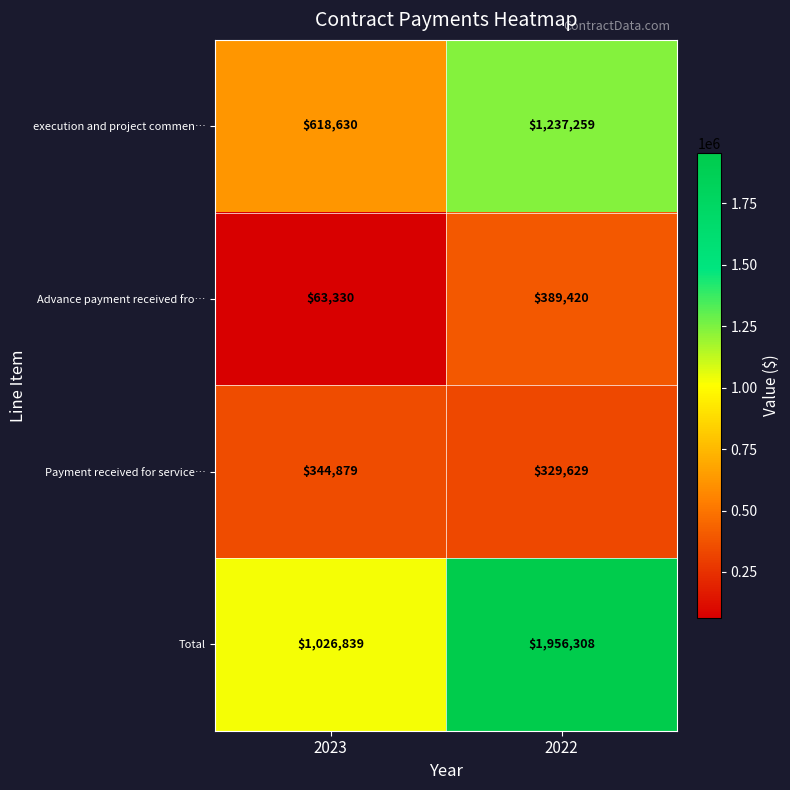

Reading left to right, extract all data points from this chart.

execution and project commen…: 618630	1237259
Advance payment received fro…: 63330	389420
Payment received for service…: 344879	329629
Total: 1026839	1956308